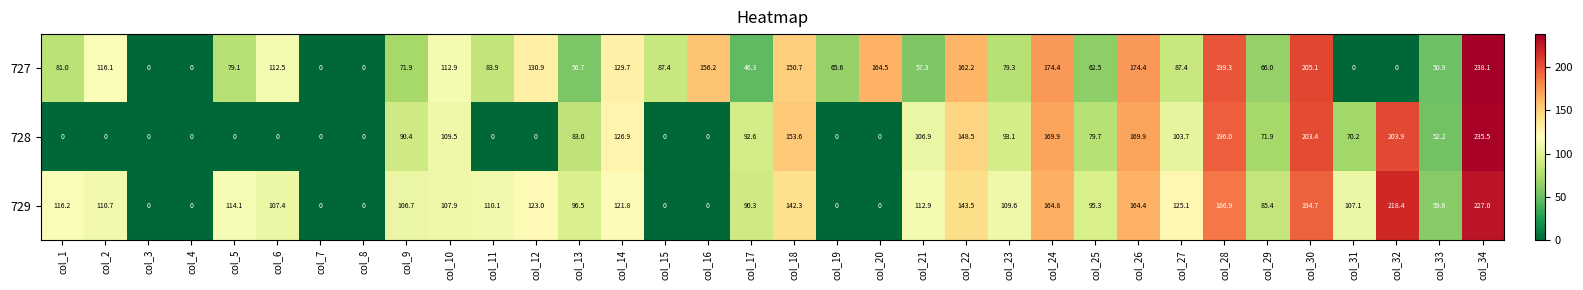

Where does the 729 series first go above 109?

col_1